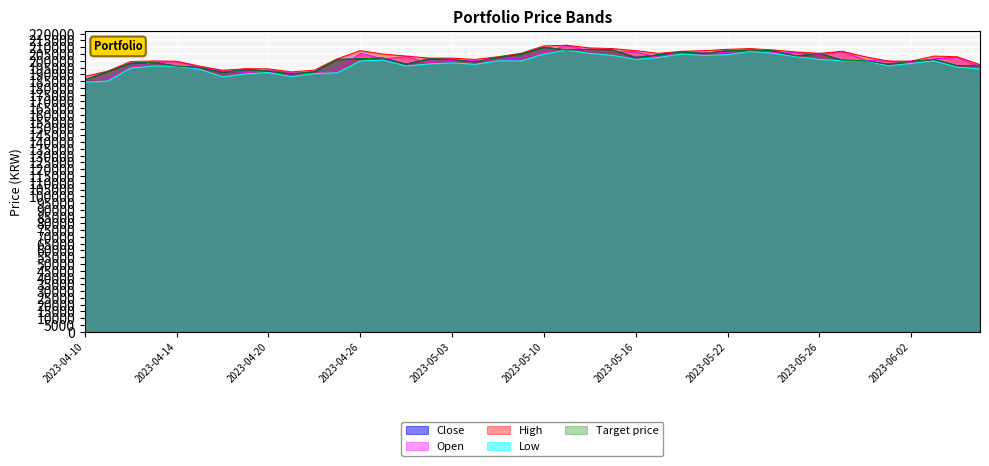

At how many categories does at least one series exceed 200392?

26